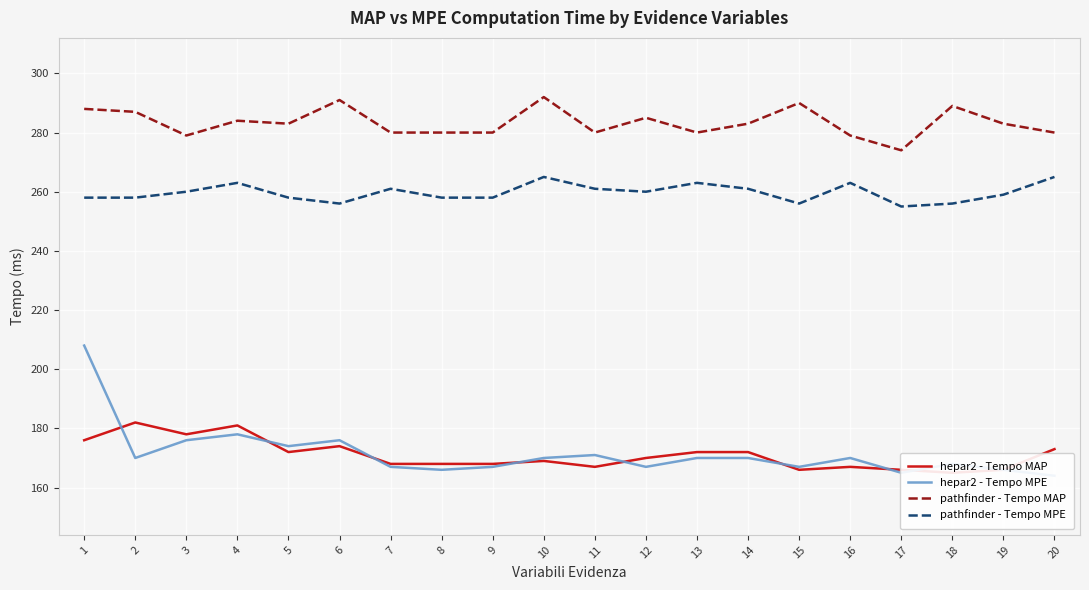

What is the difference between the maximum and minimum values in the hepar2 - Tempo MPE series?

44